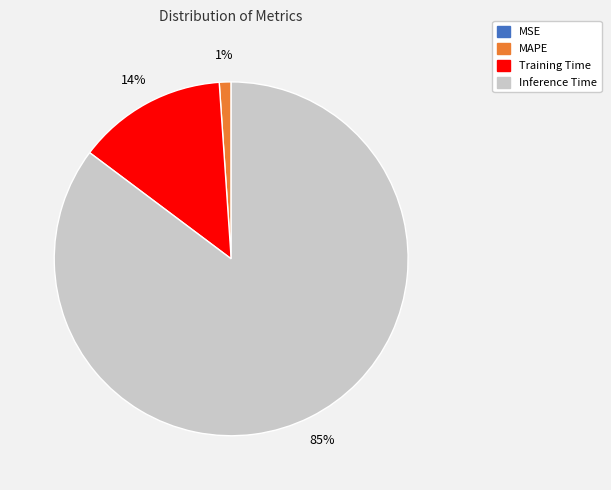

To the nearest percent, what is the average slice percentage?

25%